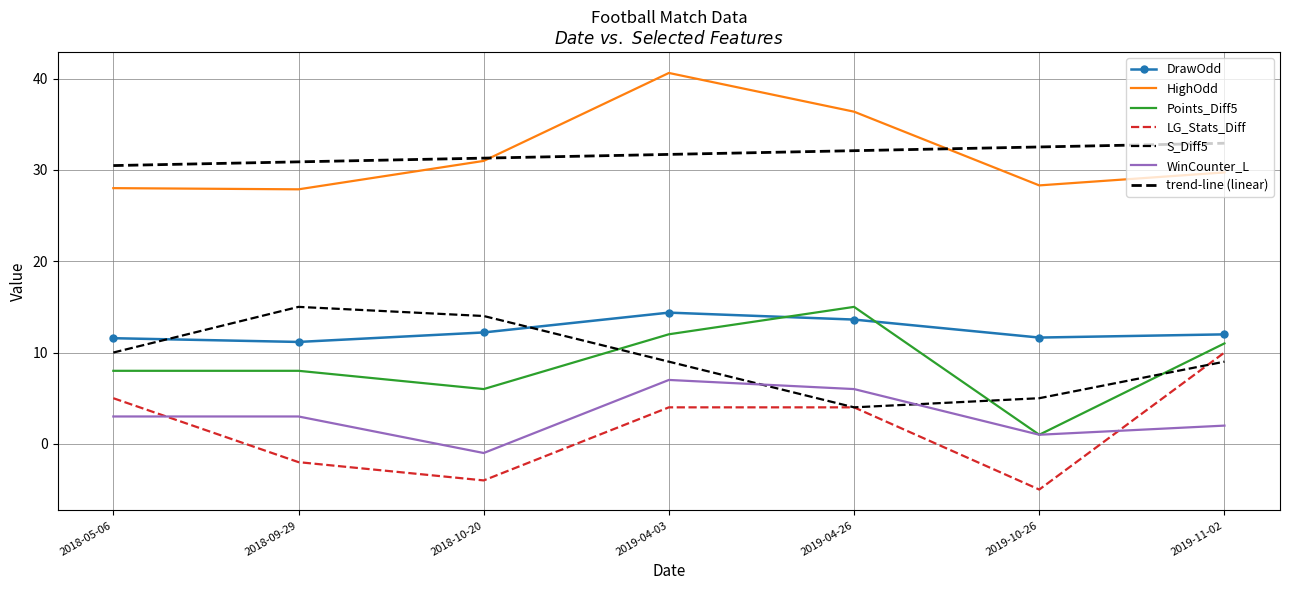

What is the minimum value for WinCounter_L?

-1.0